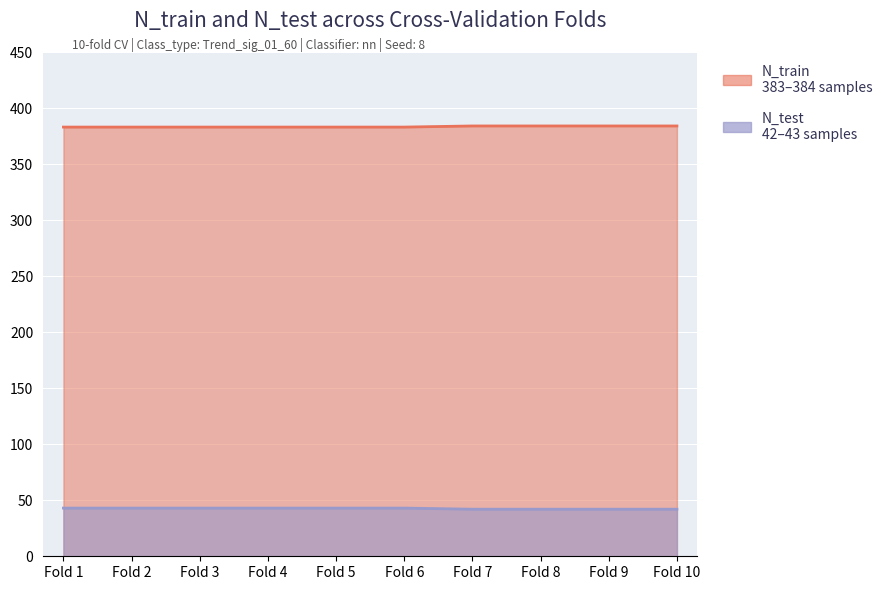

At Fold 5, list the series in order from smallest to largest.

N_test, N_train